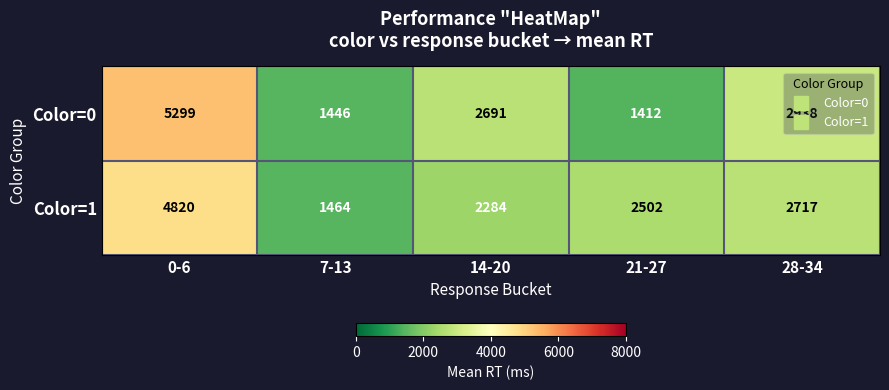

What is the difference between the highest and lowest values at 28-34?

221